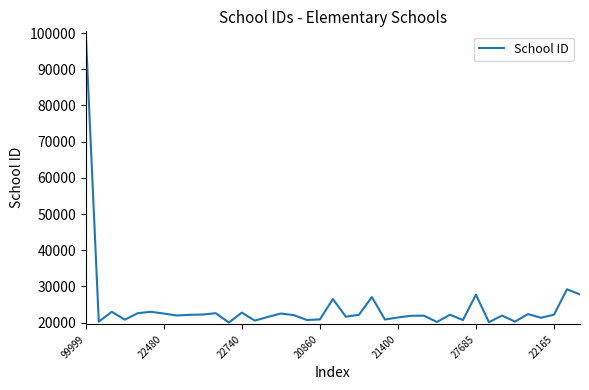

What is the minimum value shown in the chart?

20010